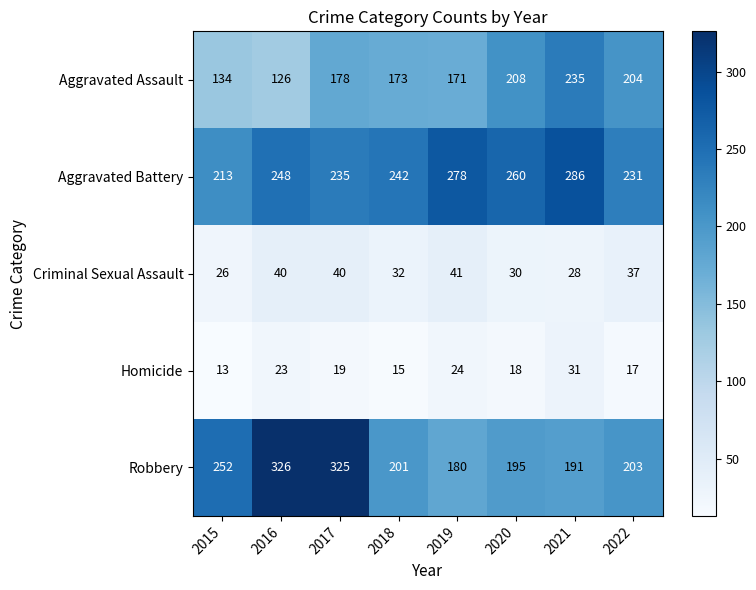

How many distinct data groups are displayed?

5